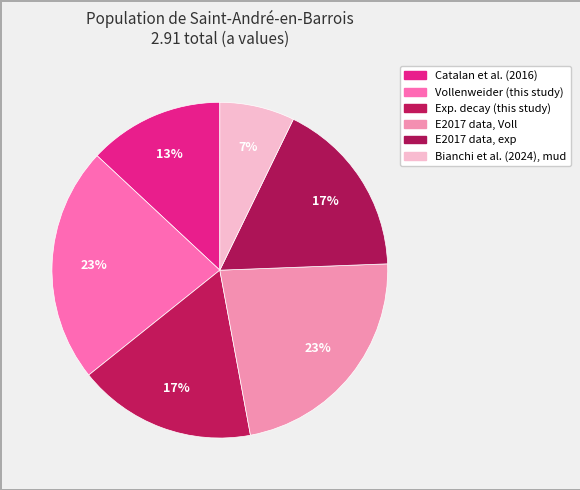

The Bianchi et al. (2024), mud slice represents 7% of the pie. True or false?

True